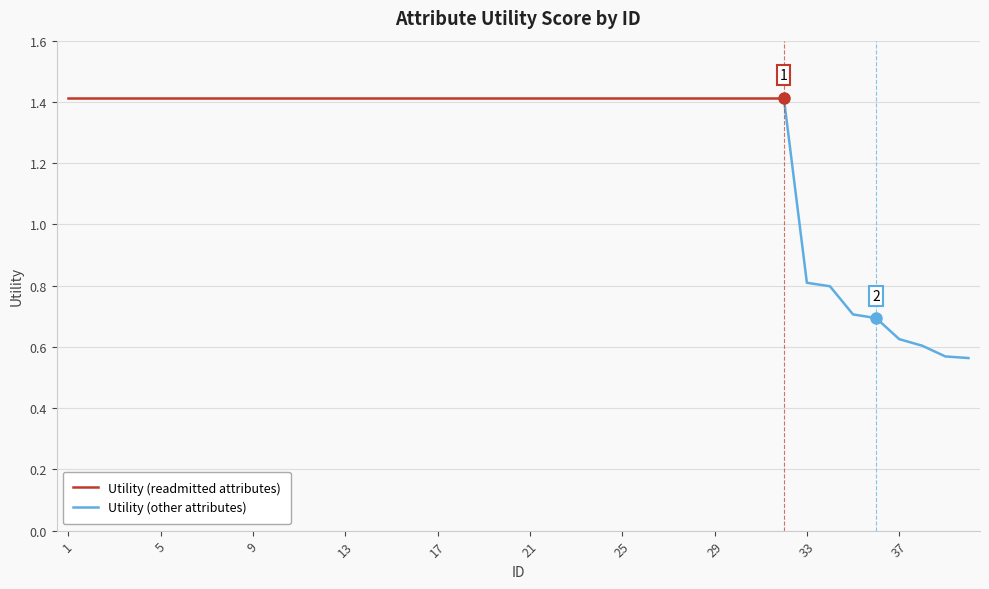

What is the smallest value displayed?

0.6